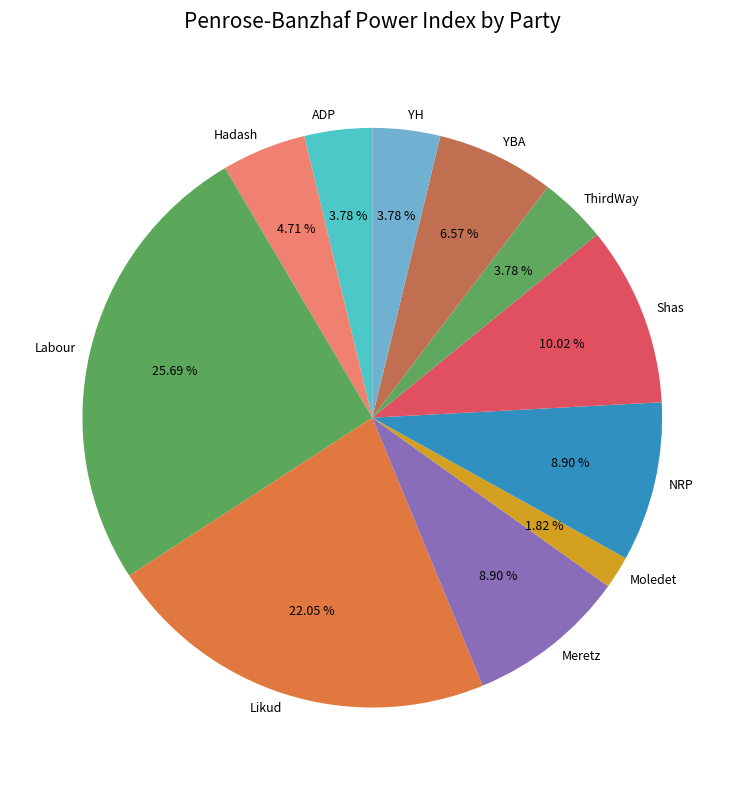

Which has a higher value, NRP or Moledet?

NRP